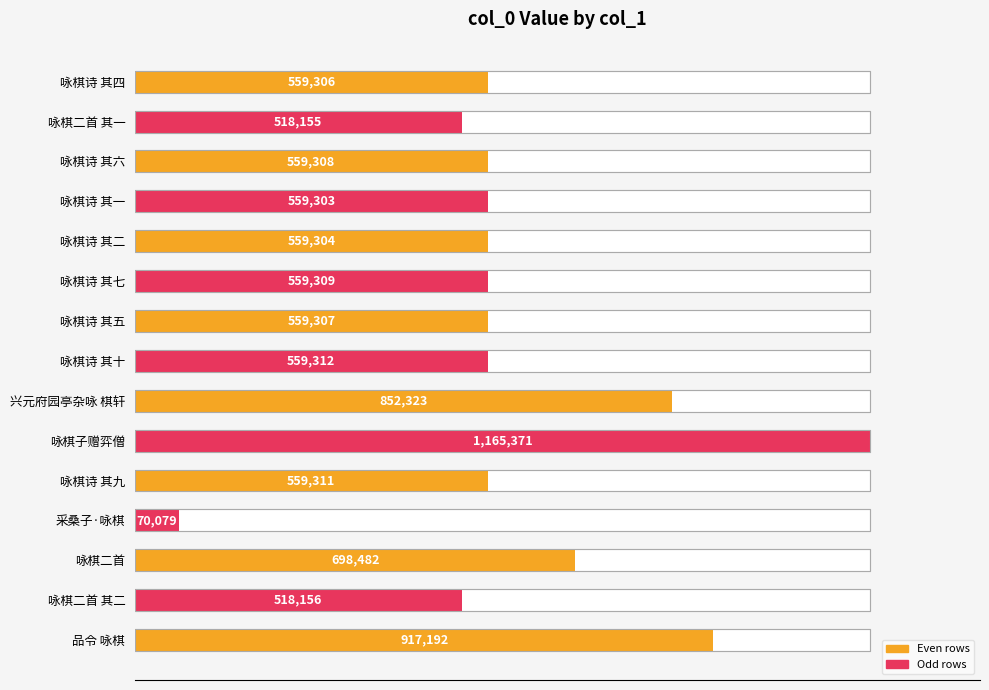

Reading left to right, what are all the values shown in this chart?

48.0	44.5	48.0	48.0	48.0	48.0	48.0	48.0	73.1	100.0	48.0	6.0	59.9	44.5	78.7